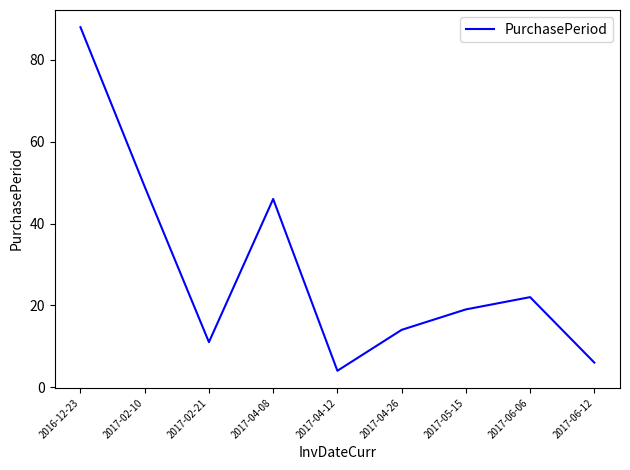

What is the sum of all values?

259